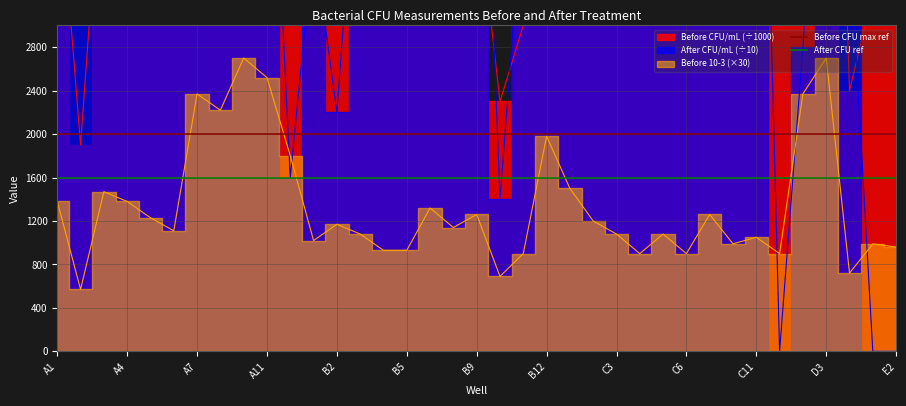

What is the value of the After CFU ref point at the 1st from the left?

1600